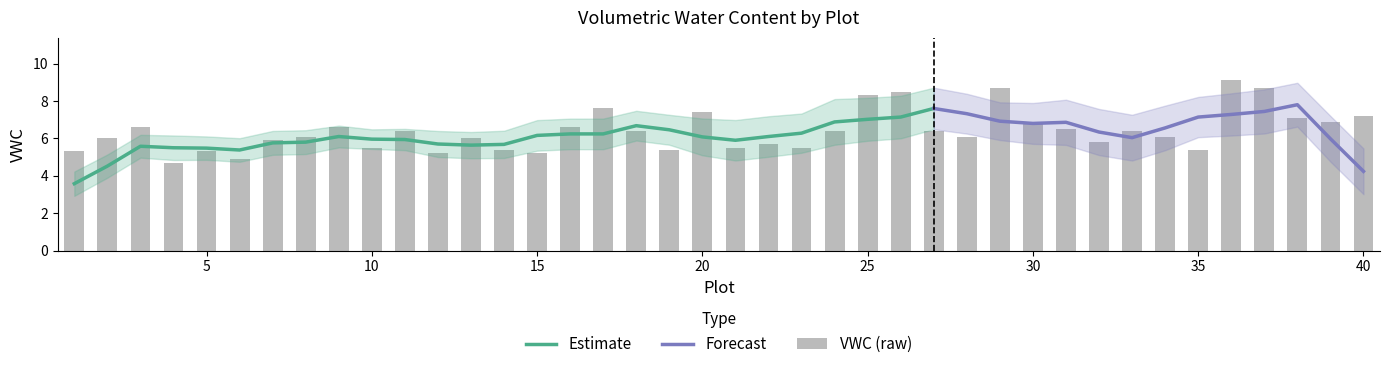

Rank the categories by value from highest to lowest.

36, 29, 37, 26, 25, 17, 20, 40, 38, 30, 39, 3, 9, 16, 31, 11, 18, 24, 27, 33, 8, 28, 34, 2, 13, 7, 32, 22, 10, 21, 23, 14, 19, 35, 1, 5, 12, 15, 6, 4